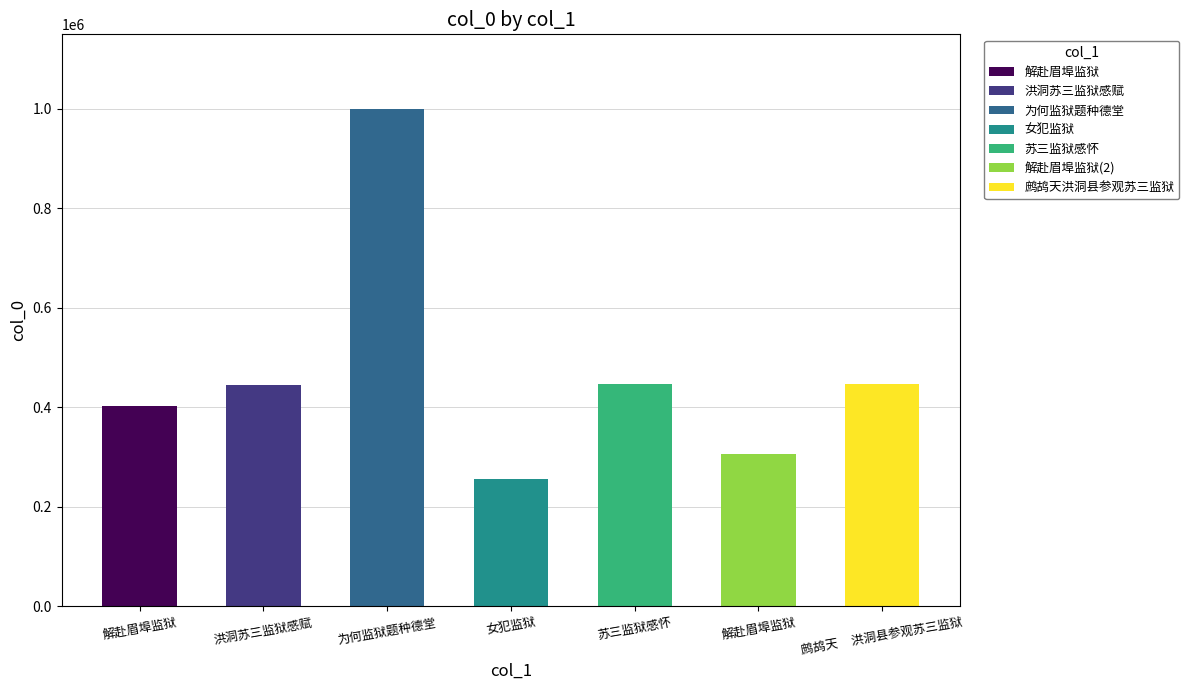

What is the average value?

471557